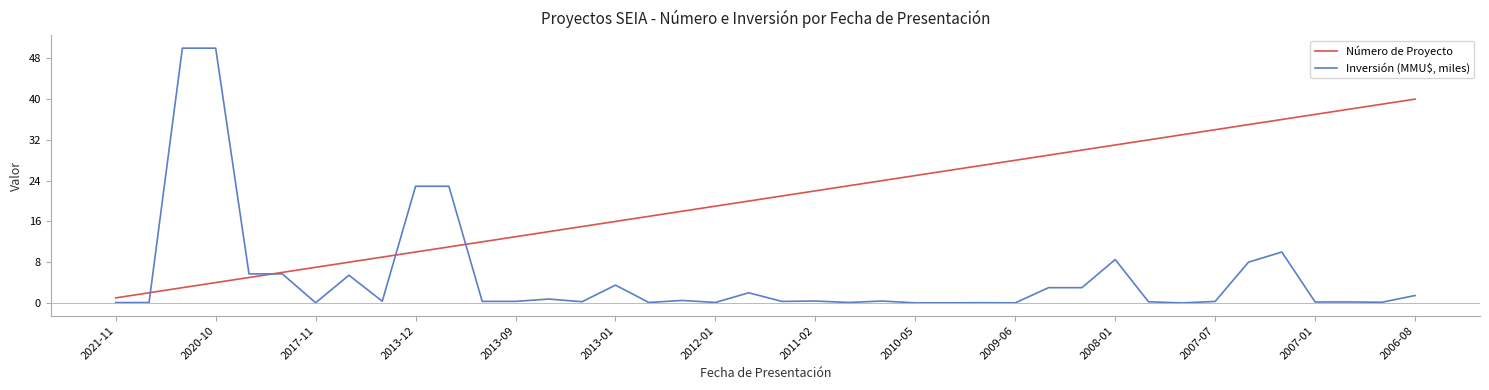

True or false: Inversión (MMU$, miles) and Número de Proyecto intersect in this chart.

True